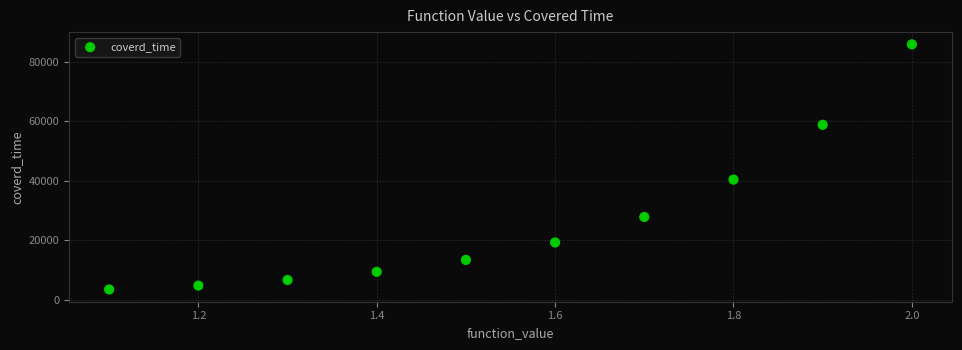

What is the average Y value?

26939